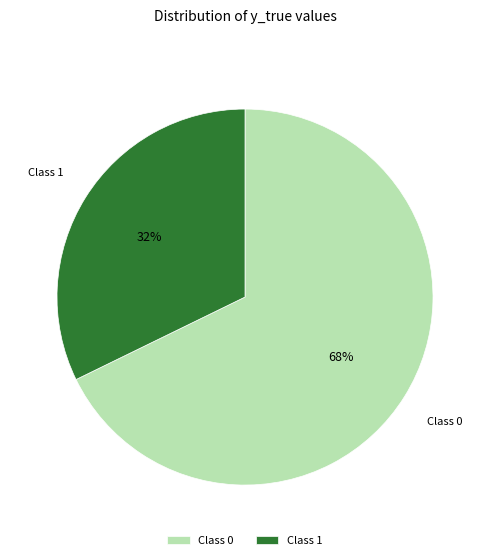

To the nearest percent, what is the difference between the largest and smallest slice percentages?

36%